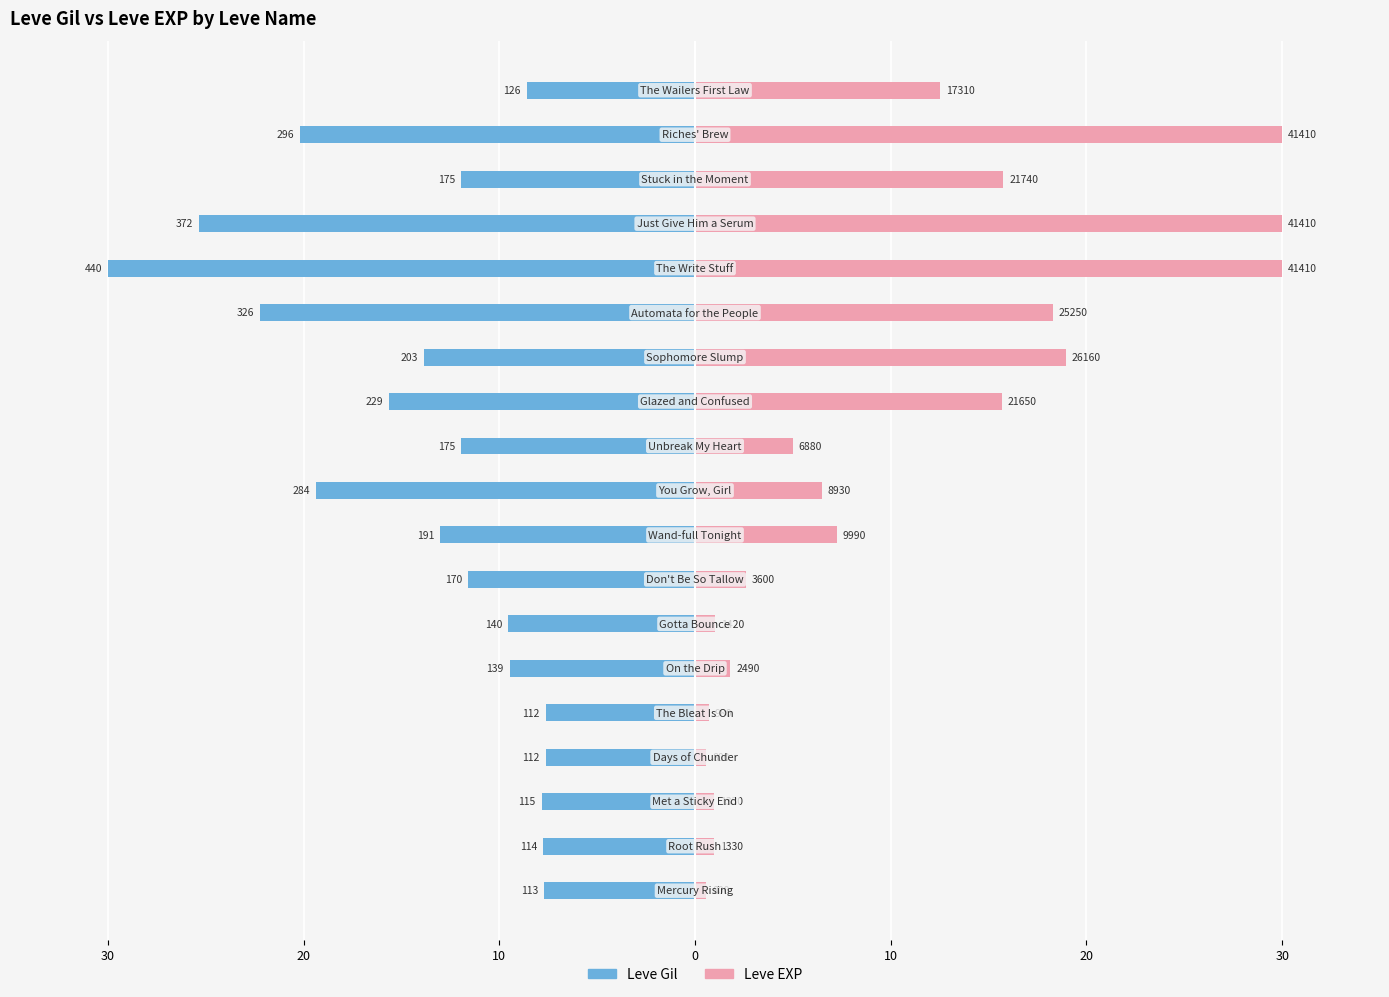

Count the number of data series in this chart.

2